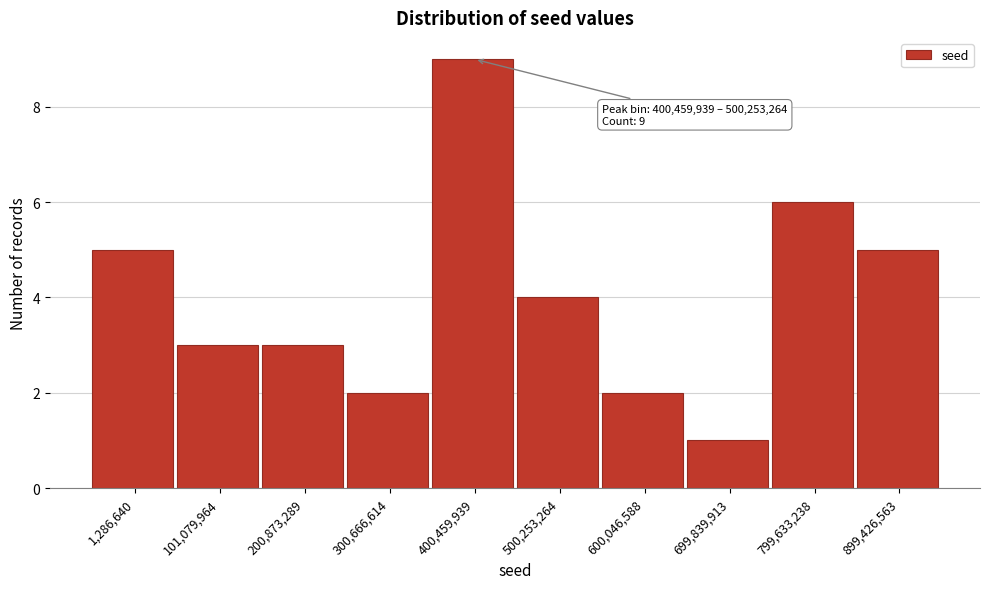

Reading left to right, list all the values displayed in this chart.

1,286,640=5	101,079,964=3	200,873,289=3	300,666,614=2	400,459,939=9	500,253,264=4	600,046,588=2	699,839,913=1	799,633,238=6	899,426,563=5